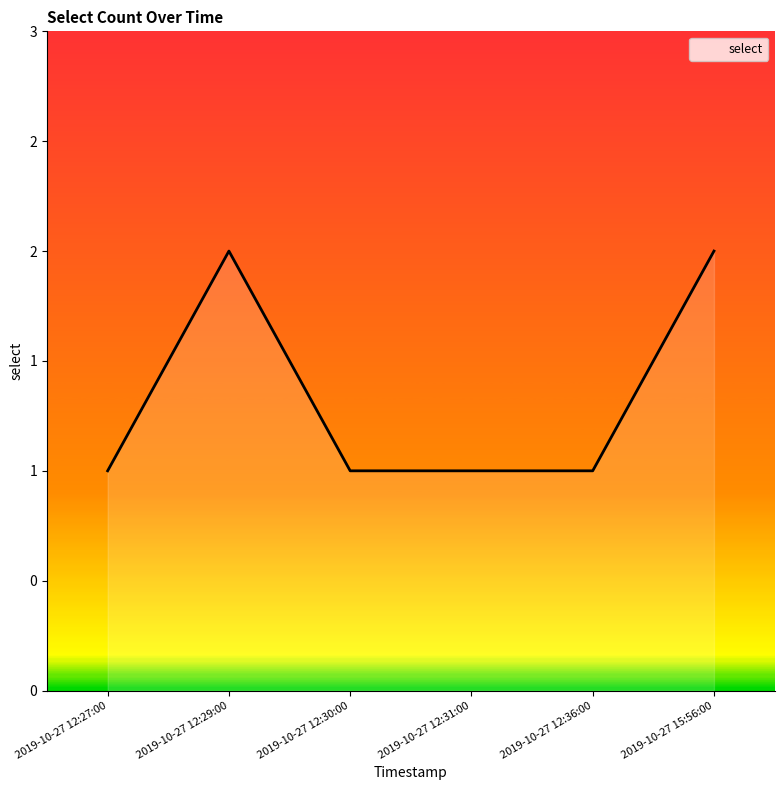

What is the change in value from 2019-10-27 12:36:00 to 2019-10-27 15:56:00?

+1